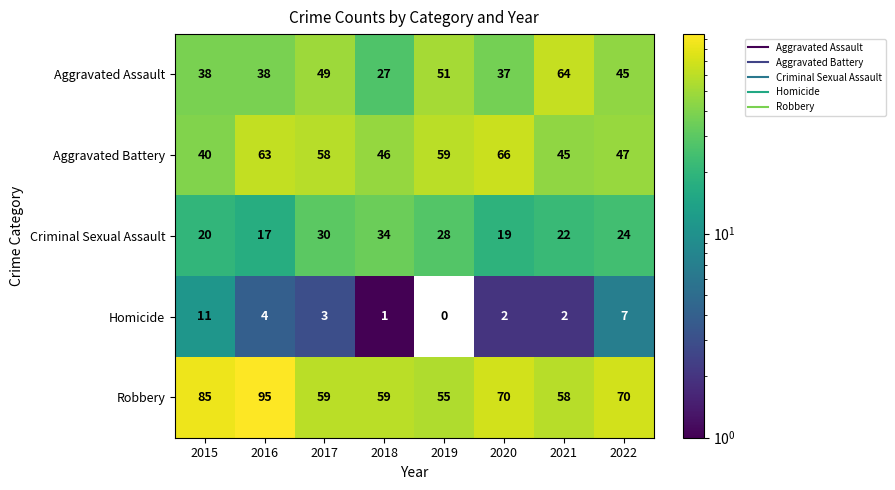

What value does the Aggravated Battery series have at 2021?

45